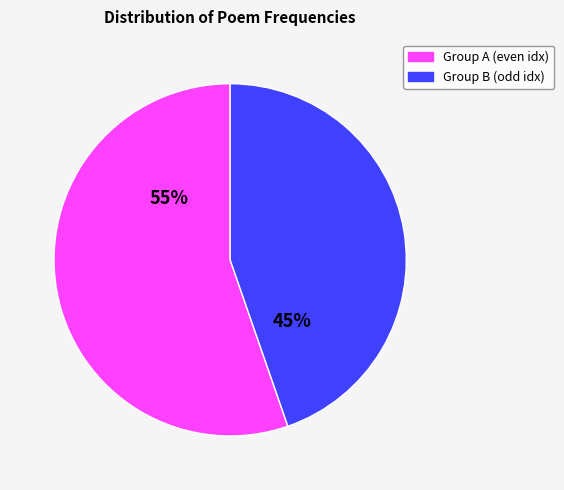

Is there any slice that represents more than half of the pie?

Yes